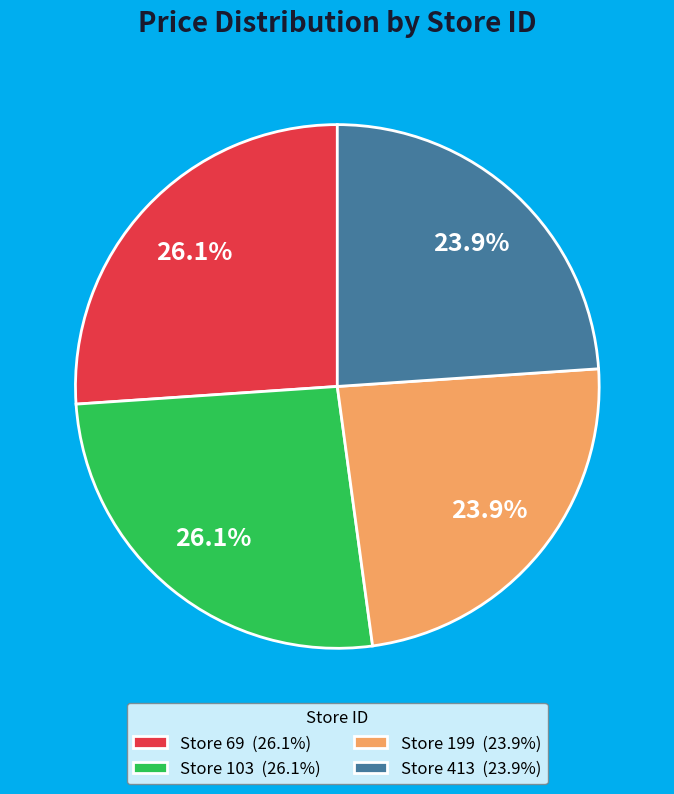

Count the number of slices in the pie.

4